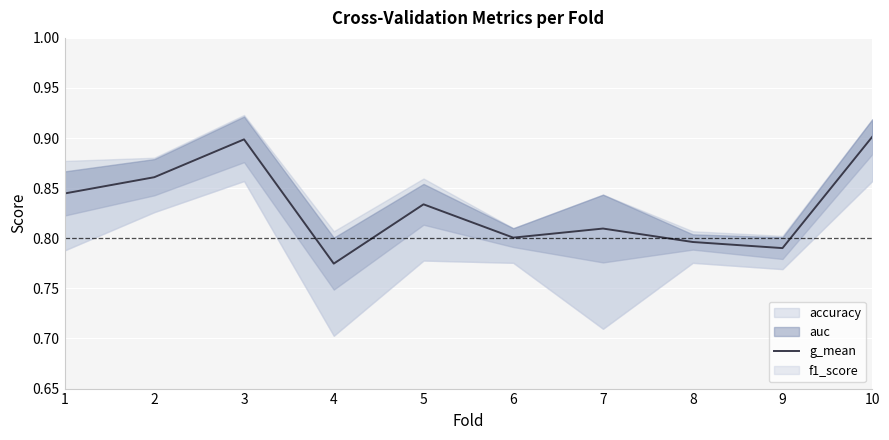

Rank the categories by value from lowest to highest.

4, 9, 8, 6, 7, 5, 1, 2, 3, 10